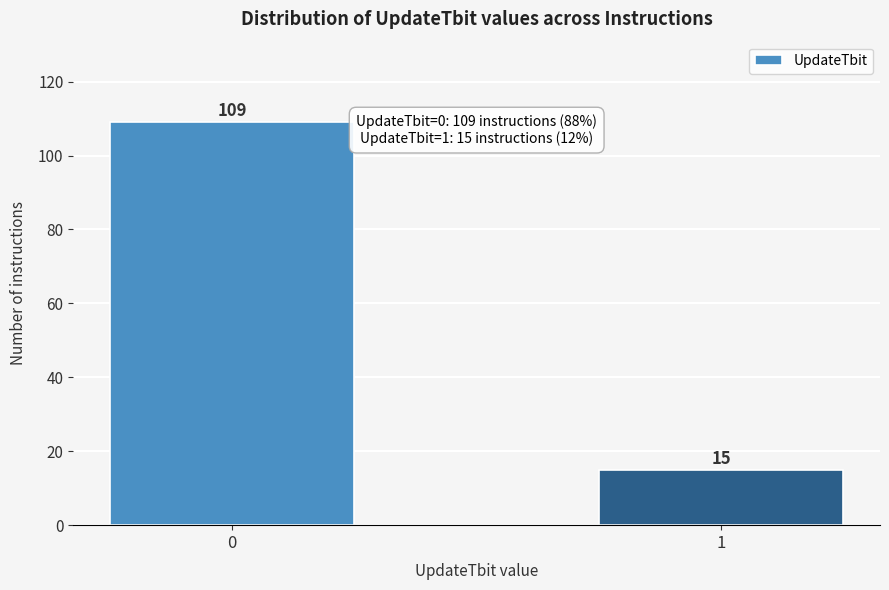

Reading right to left, what are all the values shown in this chart?

15	109